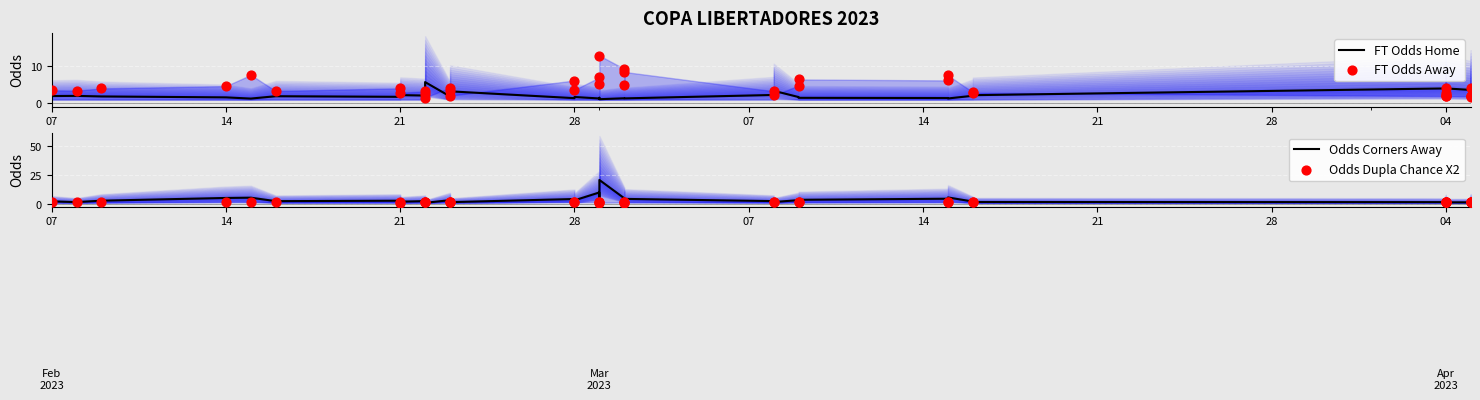

Which series reaches the minimum Y coordinate?

FT Odds Home